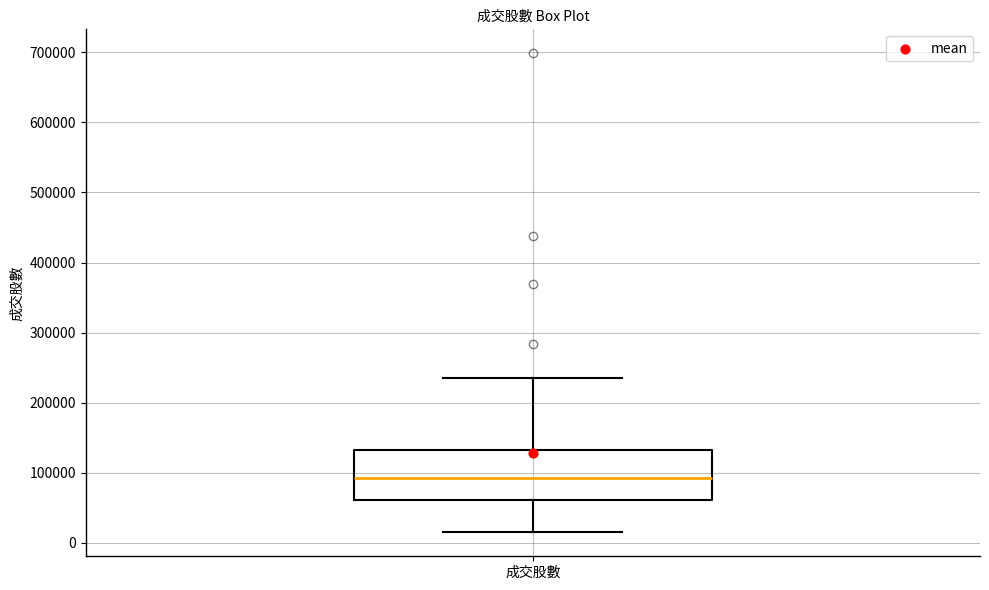

Where is the lower edge of the box for 成交股數 on the y-axis? The values are not printed on the chart, so give them approximately, as read against the axis.

60000